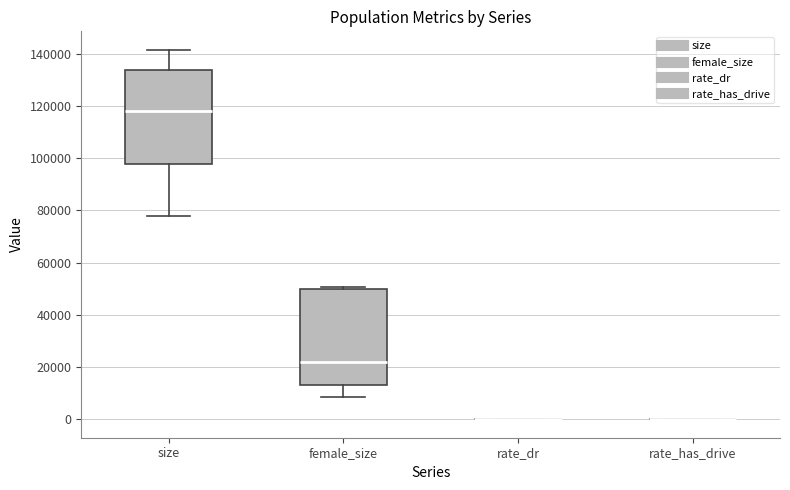

Reading left to right, transcribe this box plot: for each box, give where its median line is, the range the box spans, and where its two whiskers end, as read against the y-axis. The values are not printed on the chart, so give them approximately, as read against the axis.

size: median 118000, box 98000 to 134000, whiskers 78000 to 142000
female_size: median 22000, box 14000 to 50000, whiskers 8000 to 50000 (just above the box's upper edge)
rate_dr: box collapsed to a line at 0, whiskers 0 to 0
rate_has_drive: box collapsed to a line at 0, whiskers 0 to 0